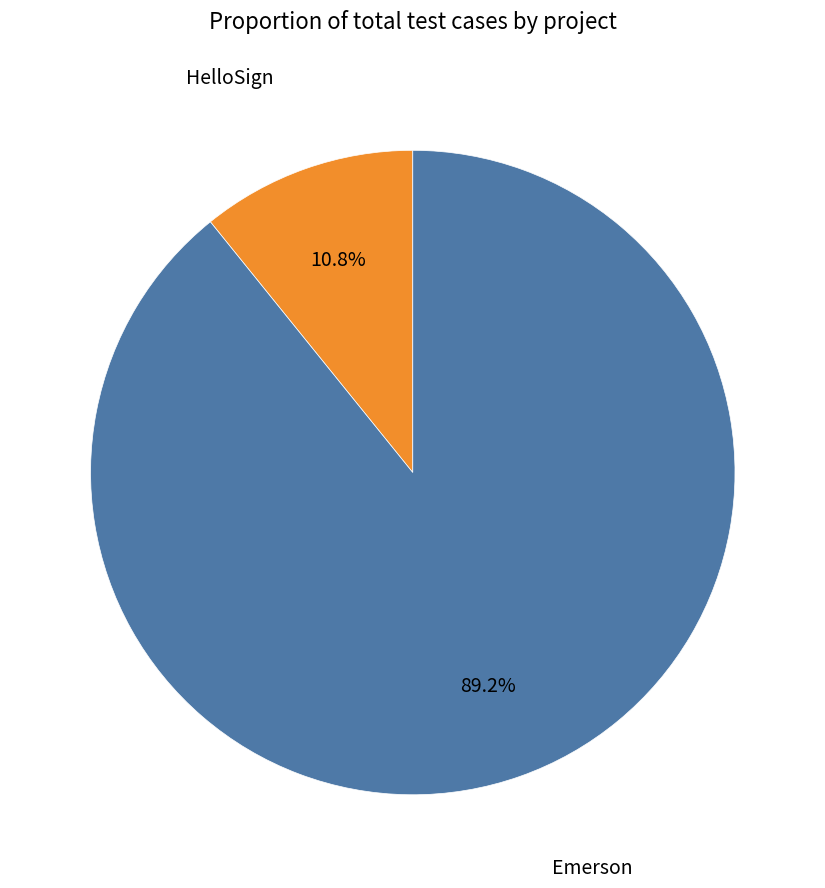

Is there any slice that represents more than half of the pie?

Yes